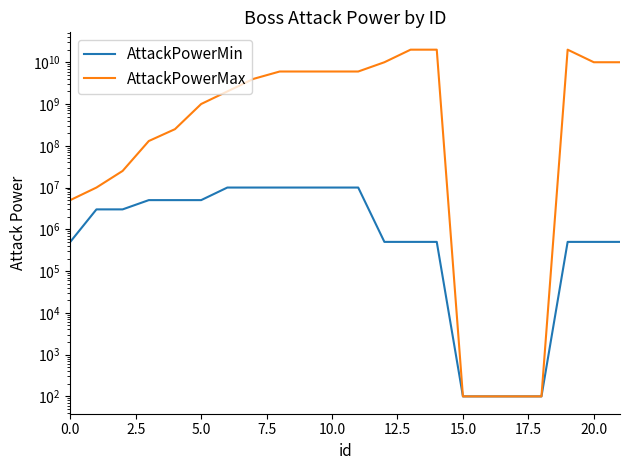

What is the approximate value of AttackPowerMin at 2.5, to the nearest 10?

3000000